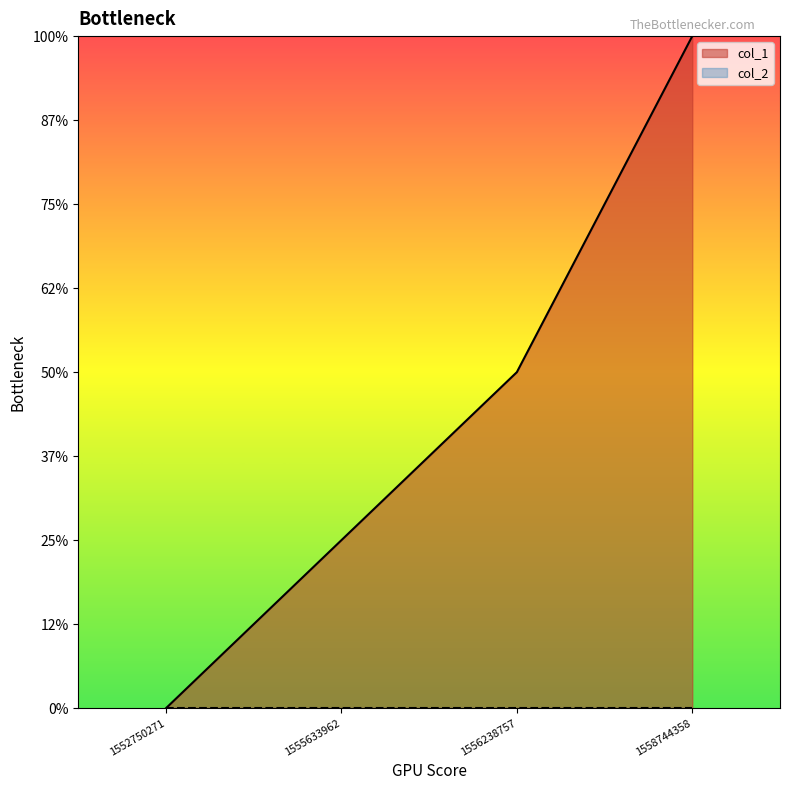

Does the chart display data point markers on the line(s)?

No